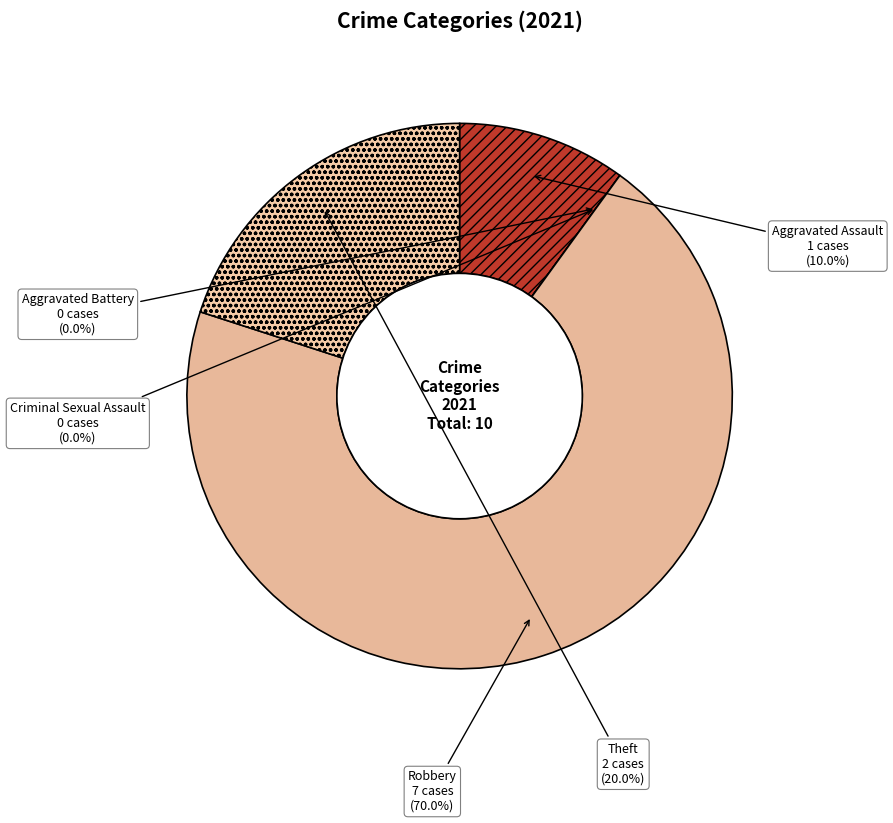

Which slice represents more than half of the pie?

Robbery